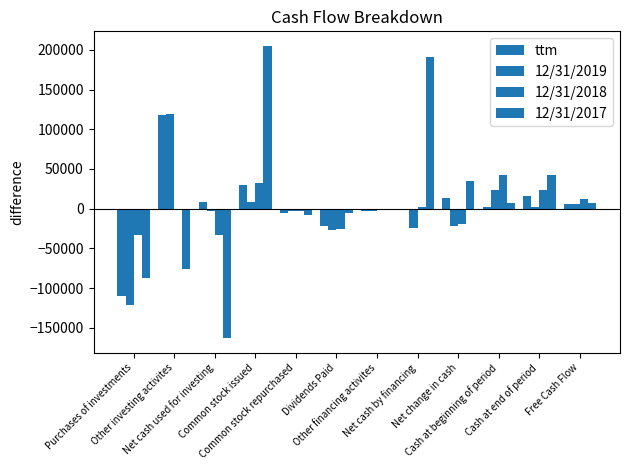

Count the number of categories in the chart.

12